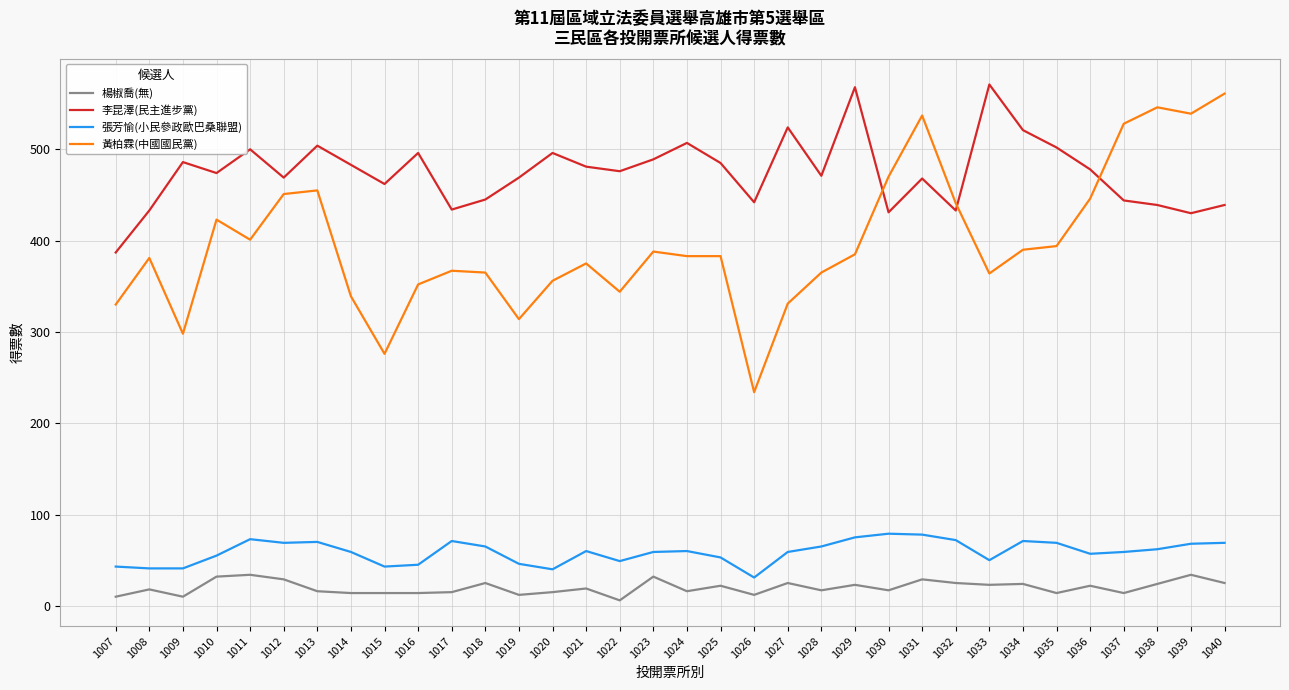

Which series has the largest total across all categories?

李昆澤(民主進步黨)